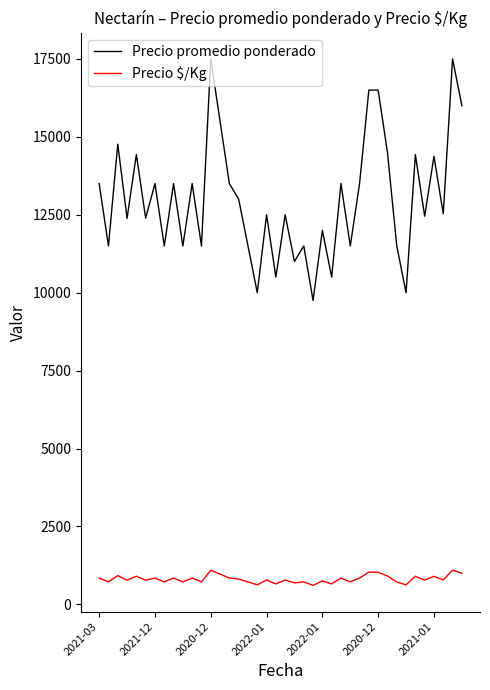

True or false: Precio promedio ponderado has more than 0 interior local peaks.

True